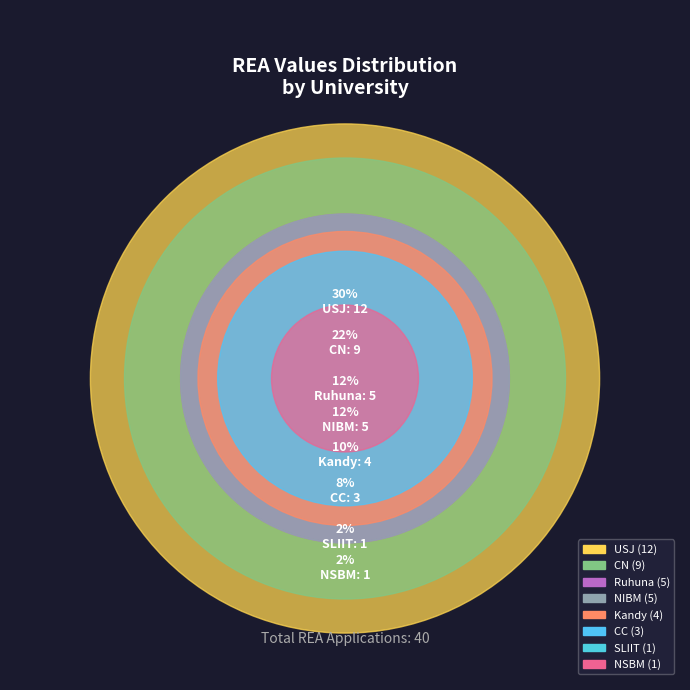

The CC slice represents 17% of the pie. True or false?

False